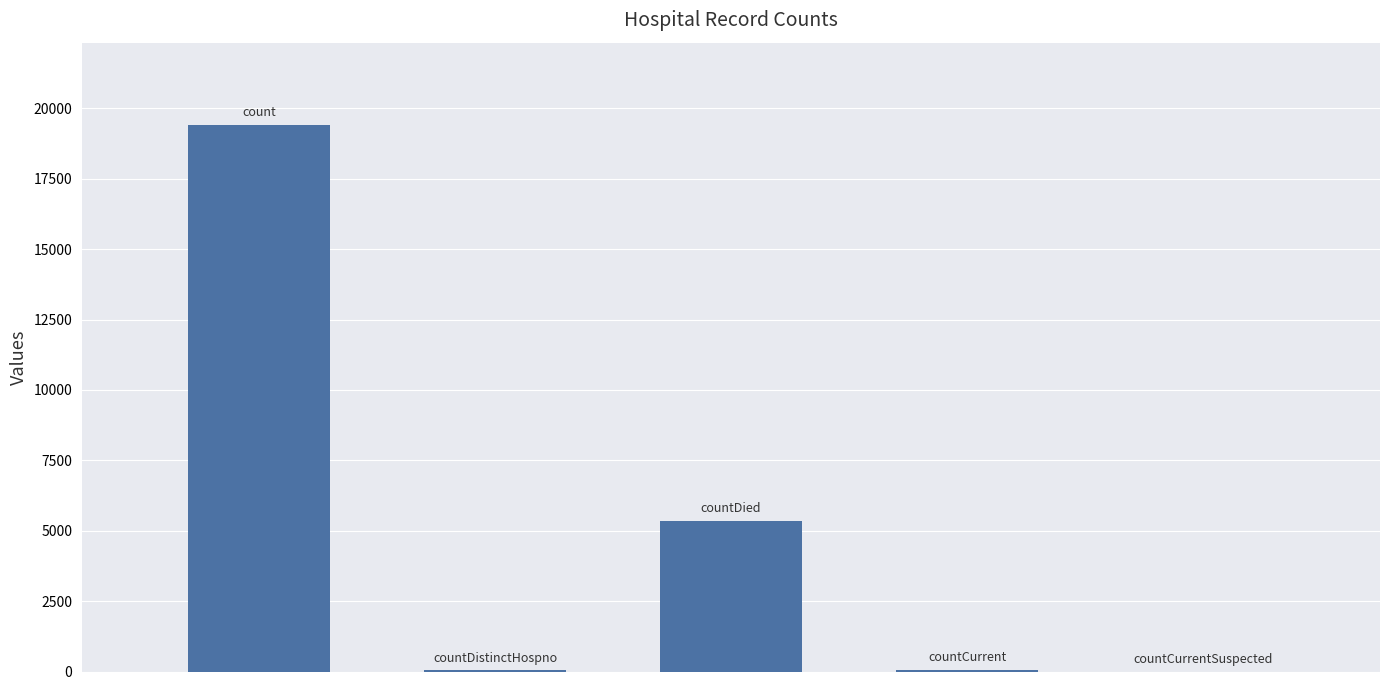

What is the difference between the maximum and minimum values?

19420